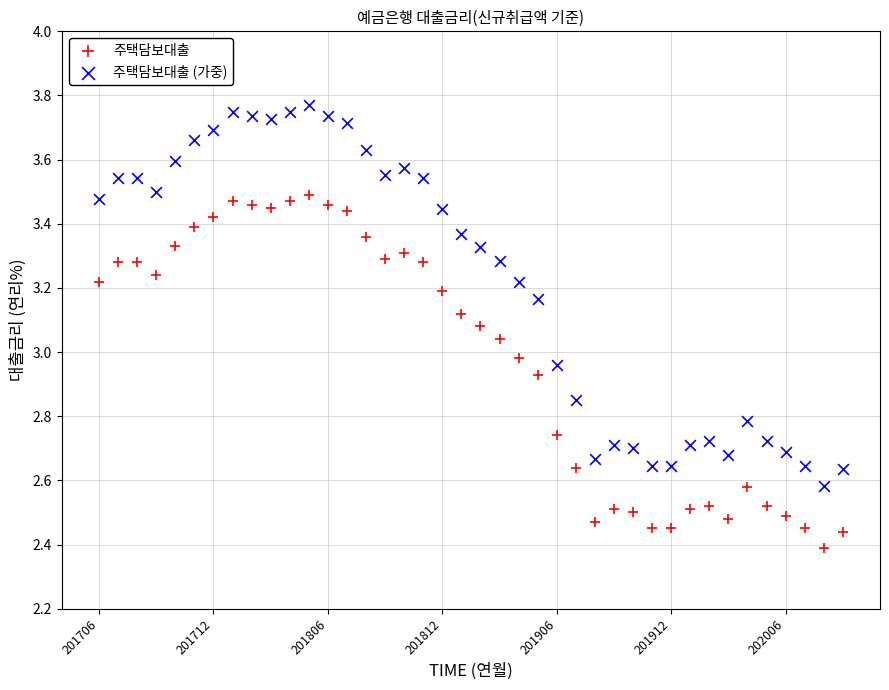

Which series has the largest Y range (max minus min)?

주택담보대출 (가중)